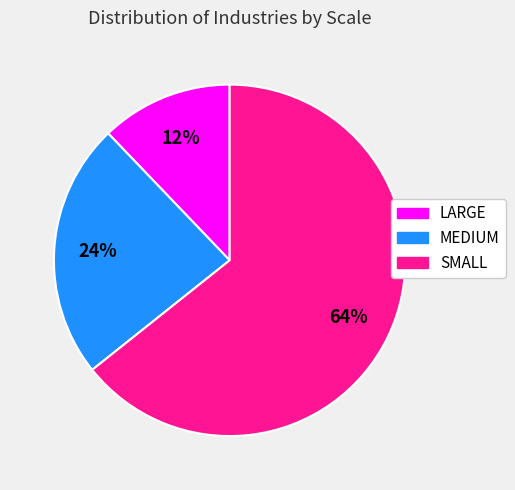

Which category has the smallest portion of the pie?

LARGE